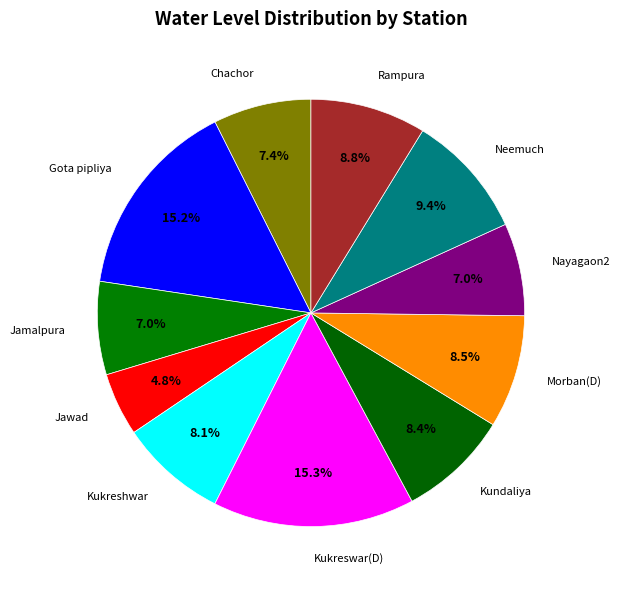

Rank the categories by value from highest to lowest.

Kukreswar(D), Gota pipliya, Neemuch, Rampura, Morban(D), Kundaliya, Kukreshwar, Chachor, Jamalpura, Nayagaon2, Jawad